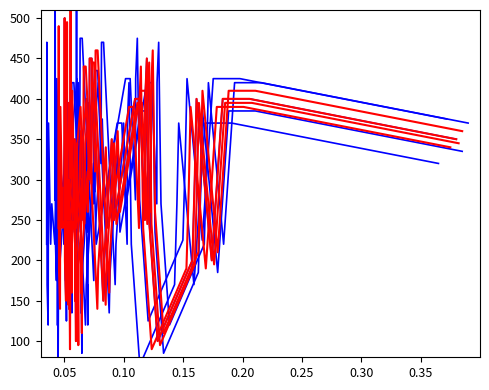

At how many categories does at least one series exceed 496?

1